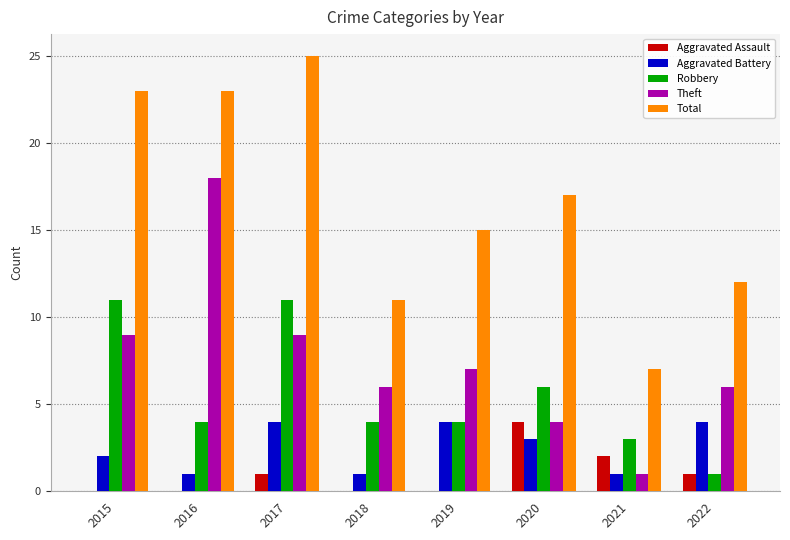

Is it true that Robbery equals 11 at 2017?

True